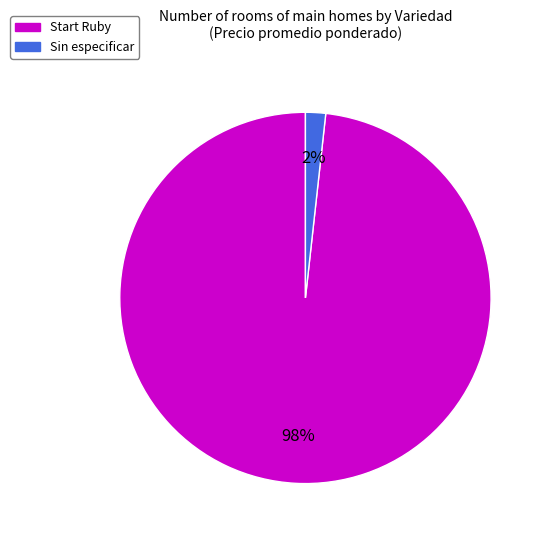

How many segments does this pie chart have?

2